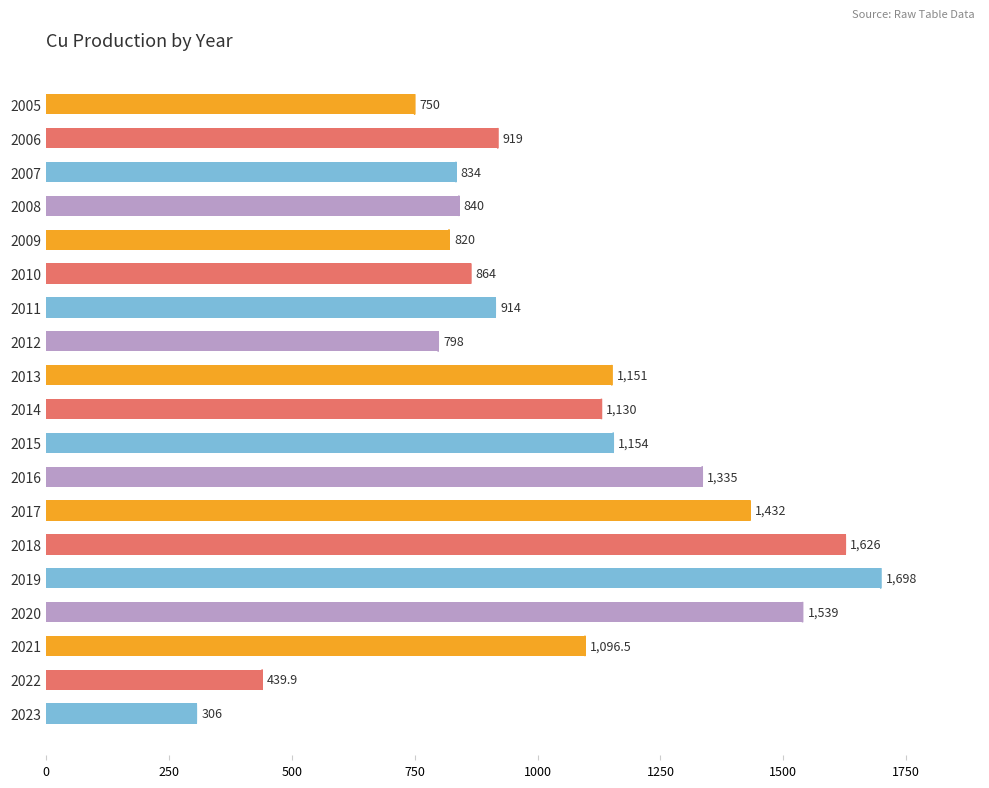

Approximately how many times larger is the value at 2011 compared to 2010?

1.1